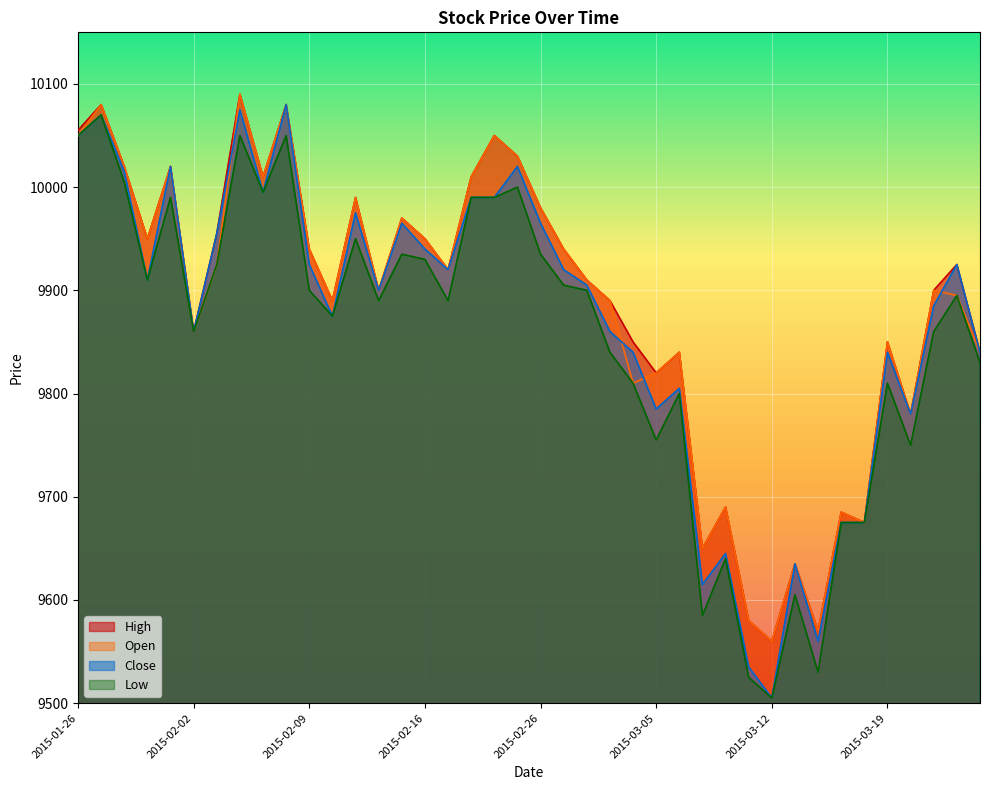

Which series has the largest total across all categories?

High